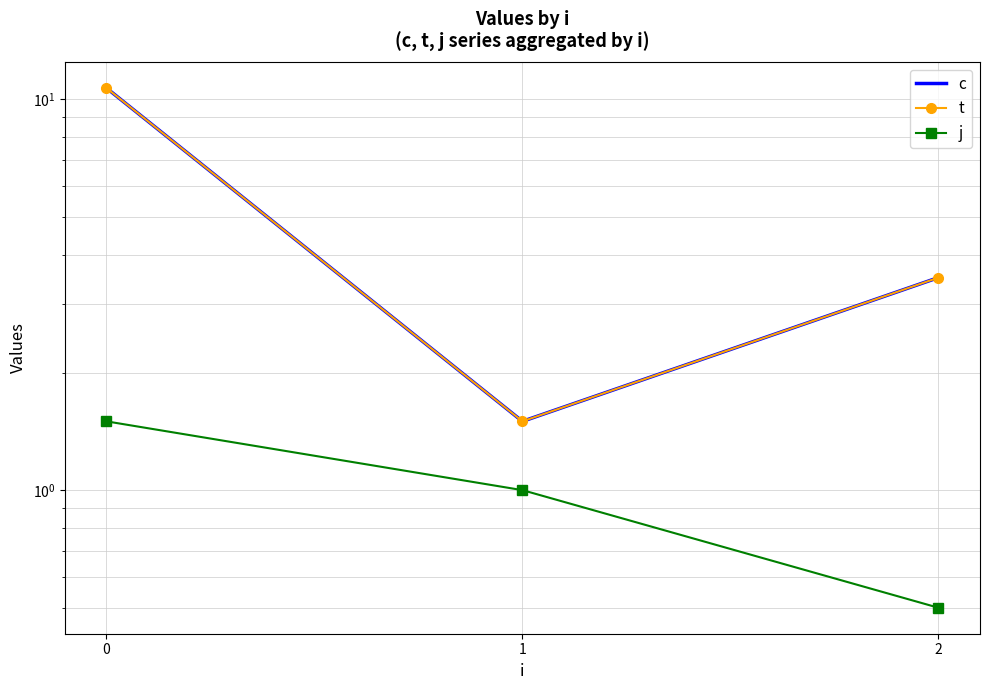

Which series has the largest total across all categories?

c